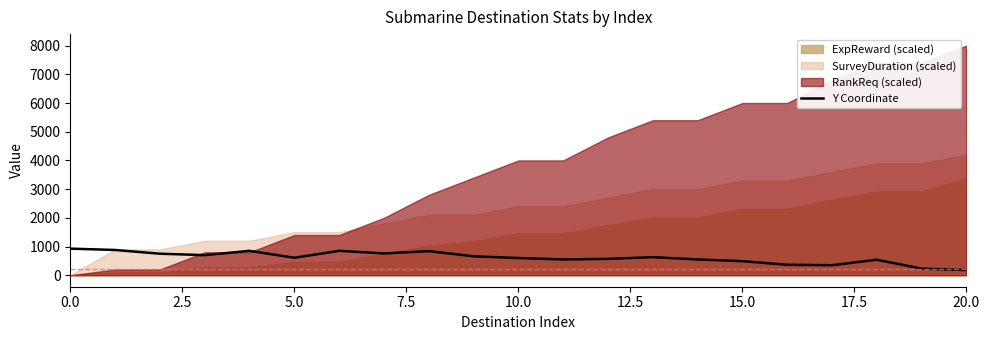

What is the sum of all values?

12882